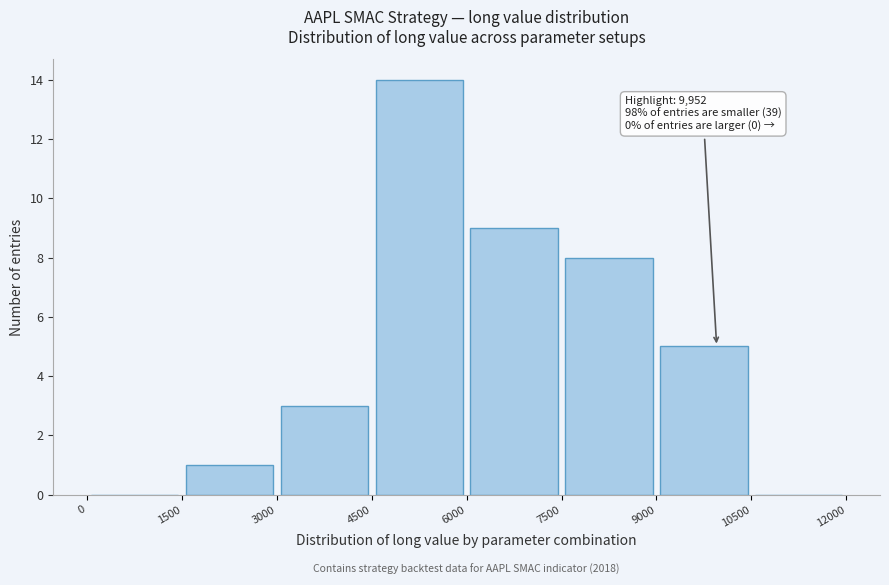

Which range on the x-axis has the tallest bar?

4500 to 6000